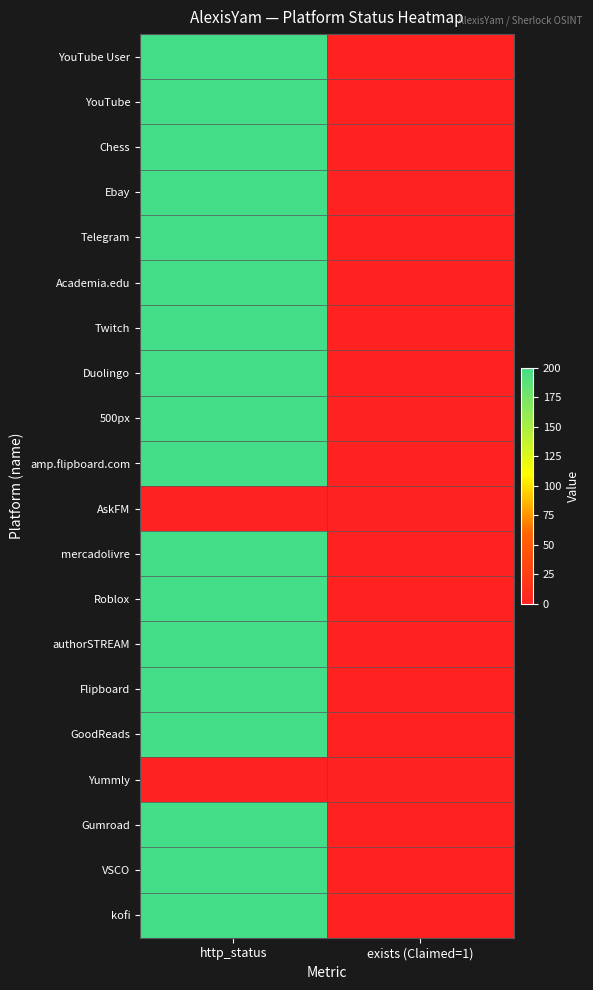

Reading left to right, extract all data points from this chart.

YouTube User: http_status=200	exists (Claimed=1)=1
YouTube: http_status=200	exists (Claimed=1)=1
Chess: http_status=200	exists (Claimed=1)=1
Ebay: http_status=200	exists (Claimed=1)=0
Telegram: http_status=200	exists (Claimed=1)=1
Academia.edu: http_status=200	exists (Claimed=1)=1
Twitch: http_status=200	exists (Claimed=1)=1
Duolingo: http_status=200	exists (Claimed=1)=1
500px: http_status=200	exists (Claimed=1)=0
amp.flipboard.com: http_status=200	exists (Claimed=1)=1
AskFM: http_status=0	exists (Claimed=1)=0
mercadolivre: http_status=200	exists (Claimed=1)=1
Roblox: http_status=200	exists (Claimed=1)=1
authorSTREAM: http_status=200	exists (Claimed=1)=1
Flipboard: http_status=200	exists (Claimed=1)=1
GoodReads: http_status=200	exists (Claimed=1)=1
Yummly: http_status=0	exists (Claimed=1)=0
Gumroad: http_status=200	exists (Claimed=1)=1
VSCO: http_status=200	exists (Claimed=1)=1
kofi: http_status=200	exists (Claimed=1)=1